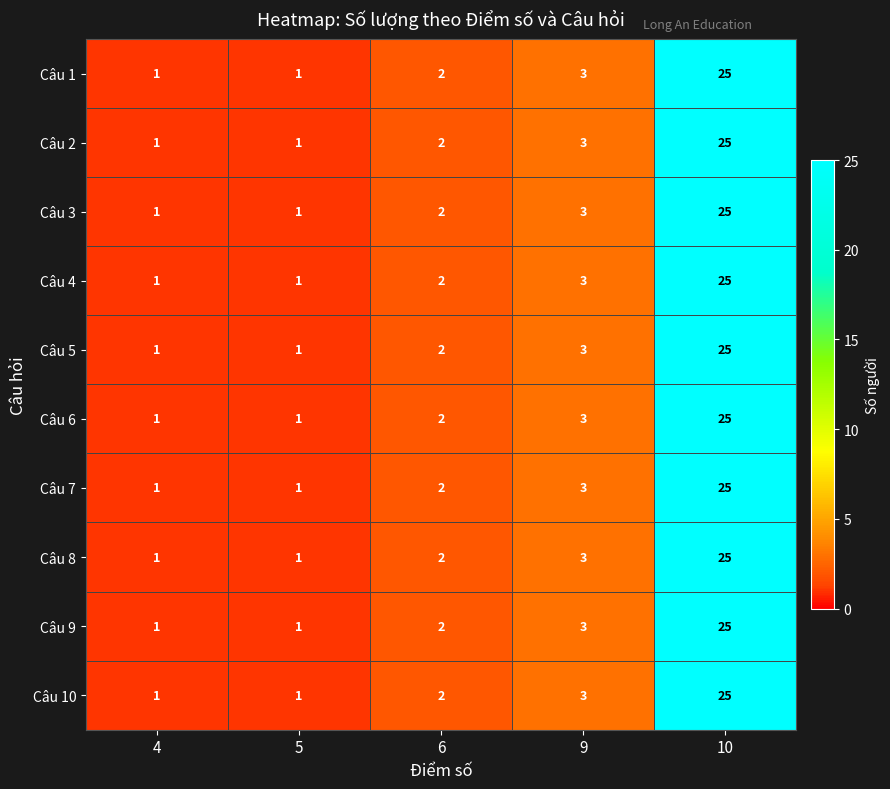

Is the value of Câu 7 at 5 greater than the value of Câu 2 at 10?

No